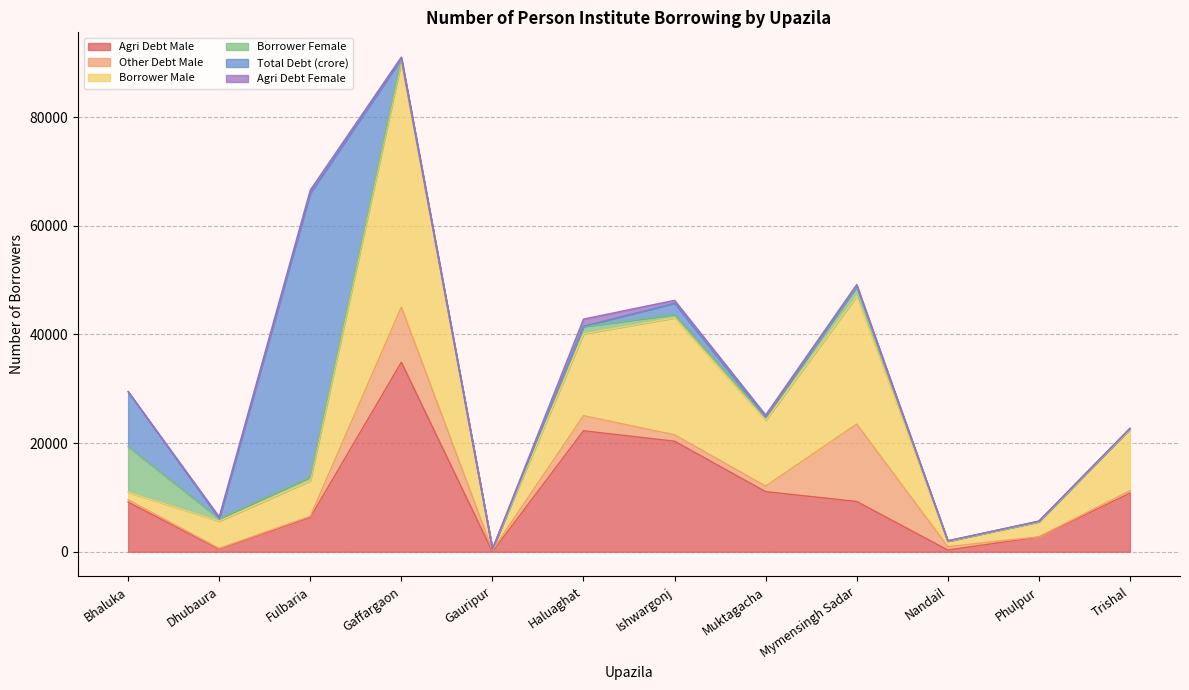

The value of Borrower Male at Trishal is 11328. True or false?

True